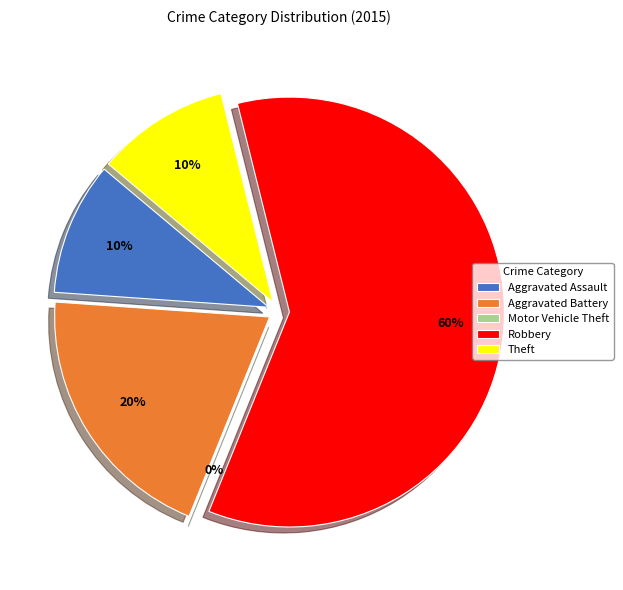

Which slice is the largest?

Robbery